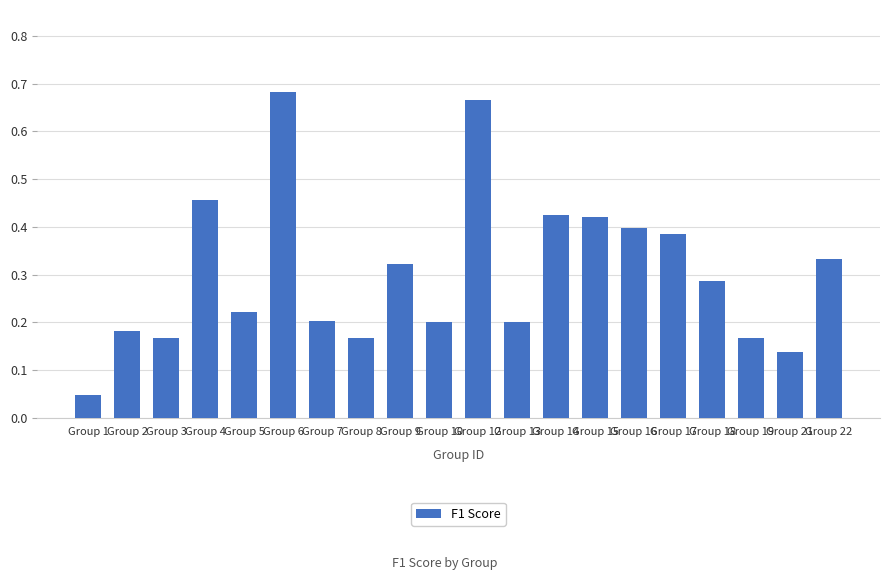

At which category does the chart reach its minimum across all series?

Group 1